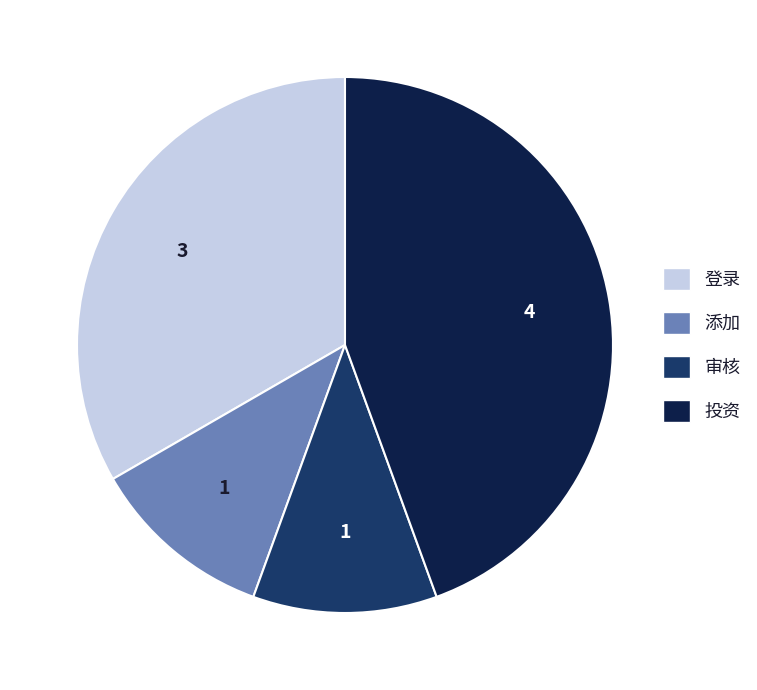

Which category has the biggest portion of the pie?

投资